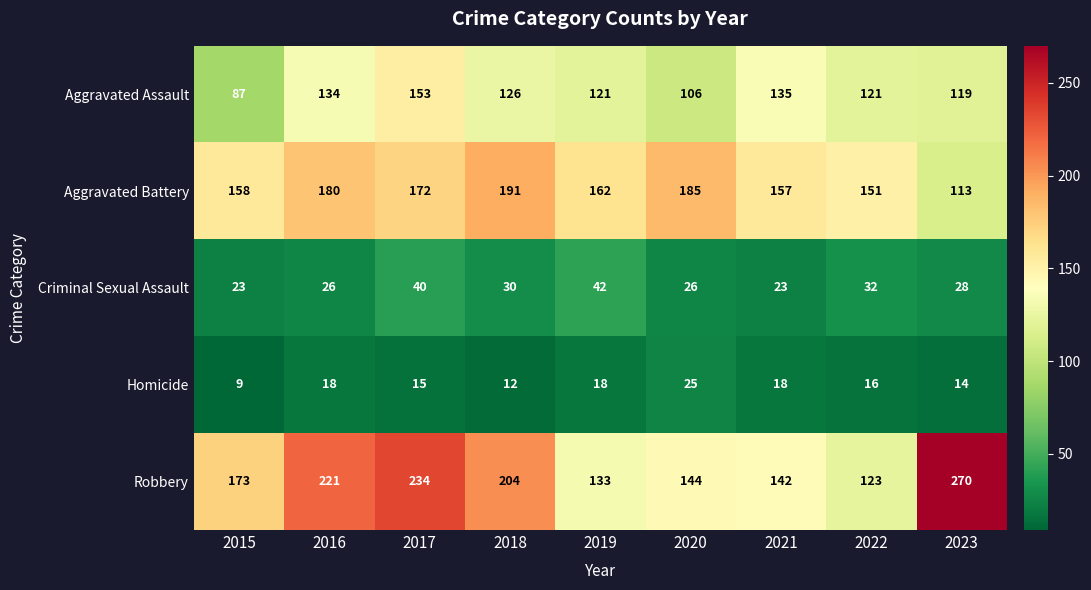

What is the sum of all Aggravated Assault values?

1102